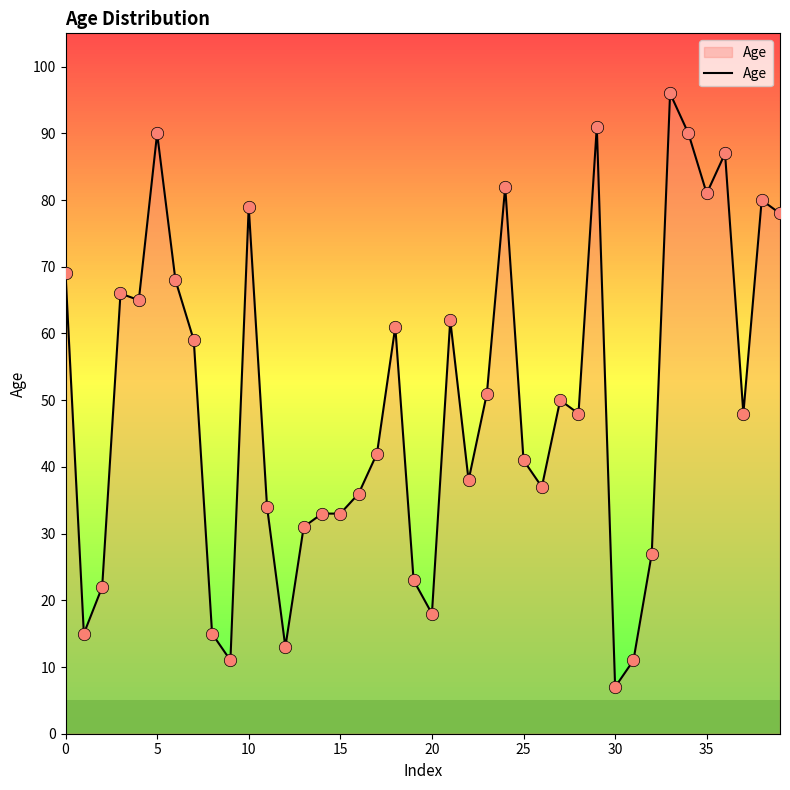

What is the difference between the maximum and minimum values?

89